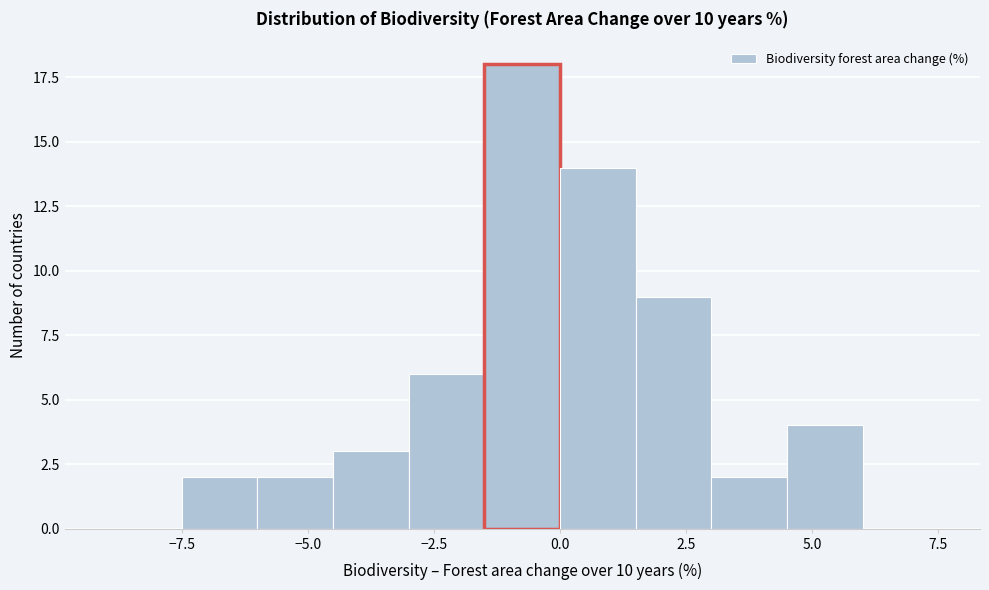

Around what value on the x-axis is the tallest bar? Give the approximate position of its centre, as read against the axis.

-0.5